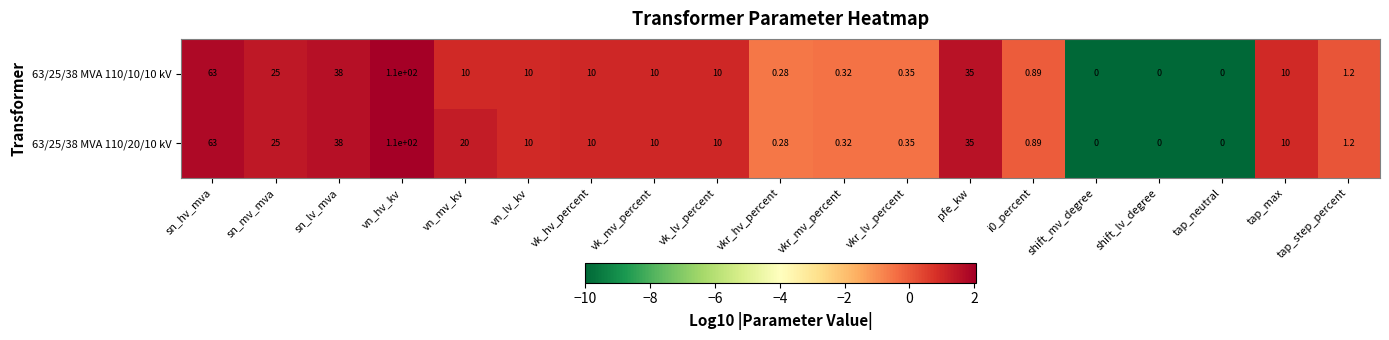

At which label does 63/25/38 MVA 110/20/10 kV reach its peak?

vn_hv_kv